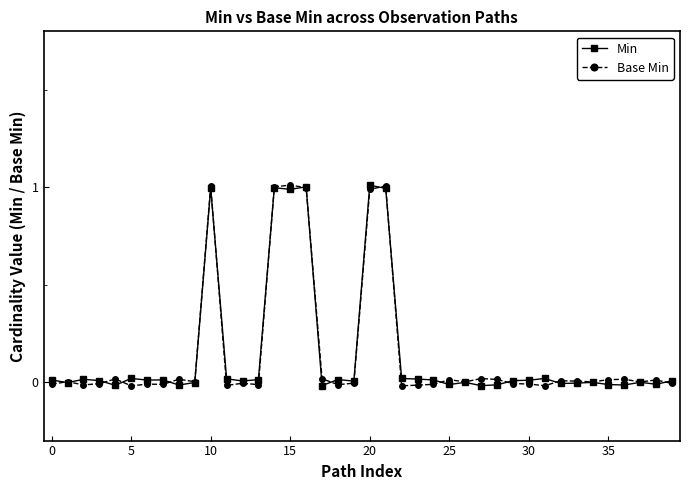

What is the highest value of the Base Min series?

1.0